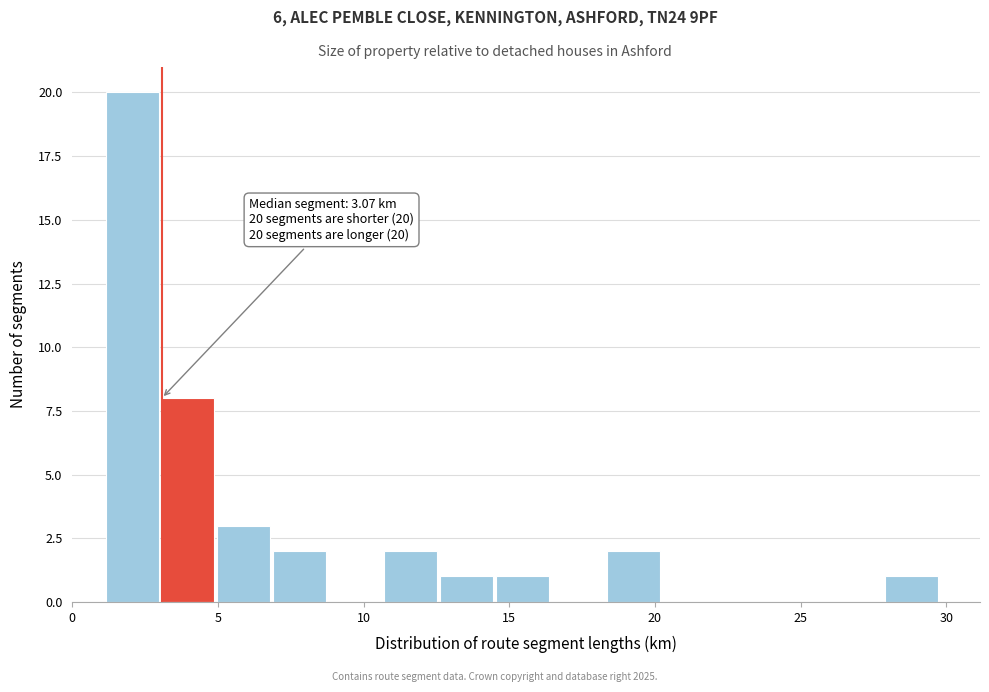

Read against the x-axis, roughly where is the centre of the tallest bar?

2.0